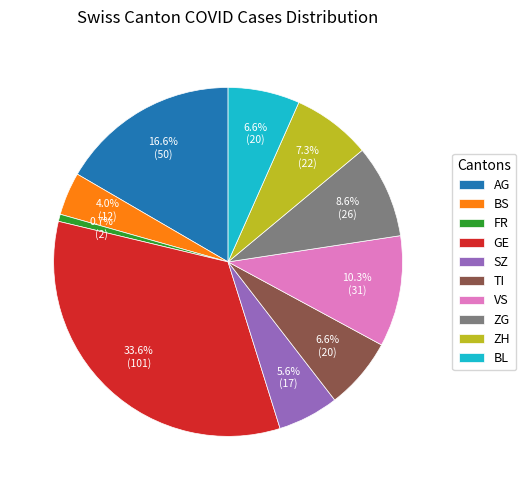

Do SZ and TI together represent more than half of the pie?

No